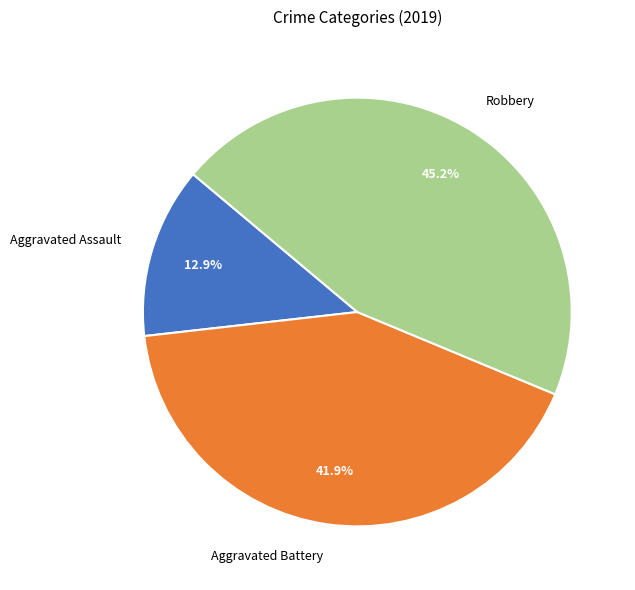

What percentage is the Aggravated Battery slice, to the nearest percent?

42%